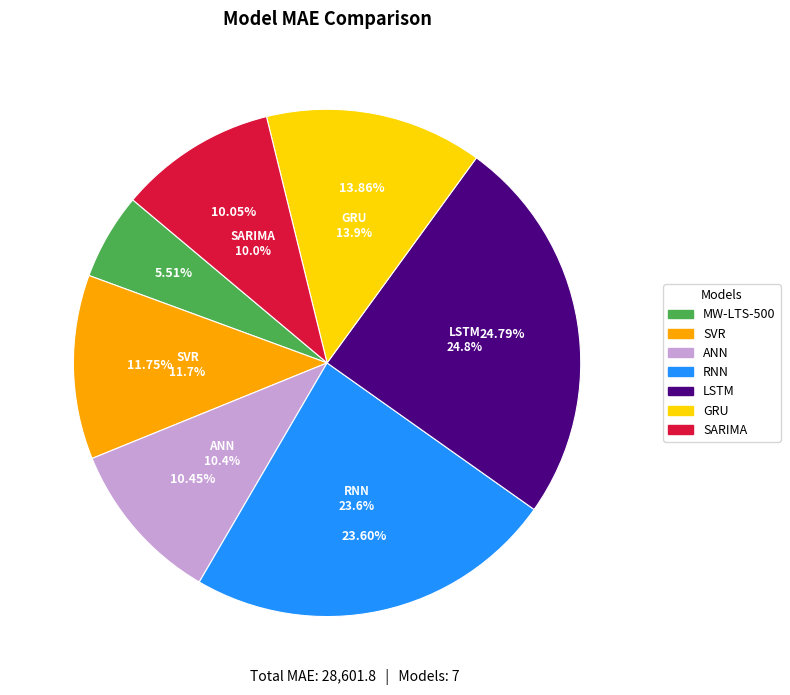

Approximately how many times larger is the value at LSTM compared to RNN?

1.1